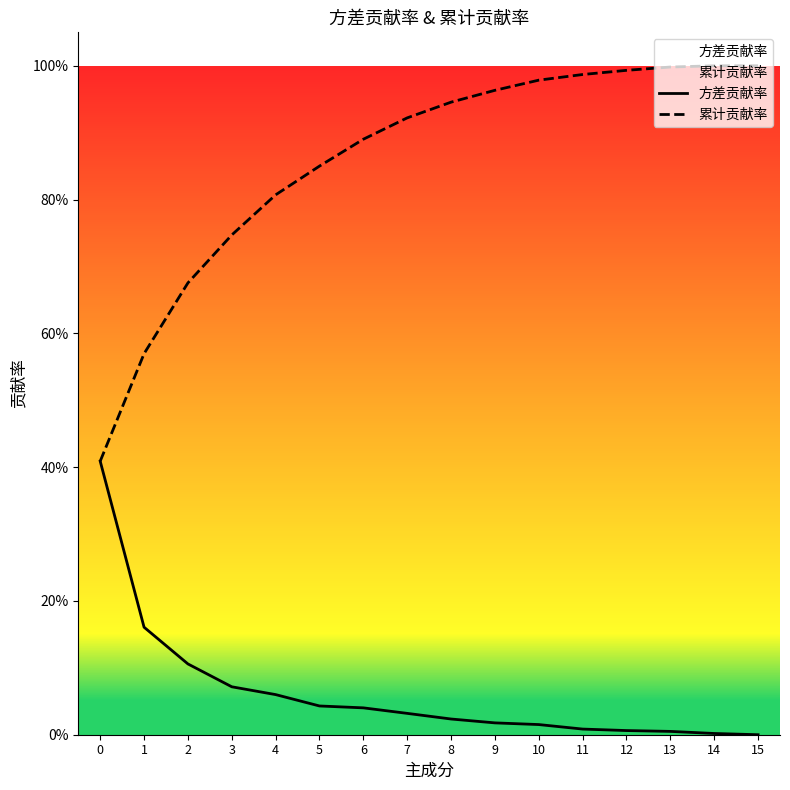

True or false: 累计贡献率 and 方差贡献率 intersect in this chart.

False